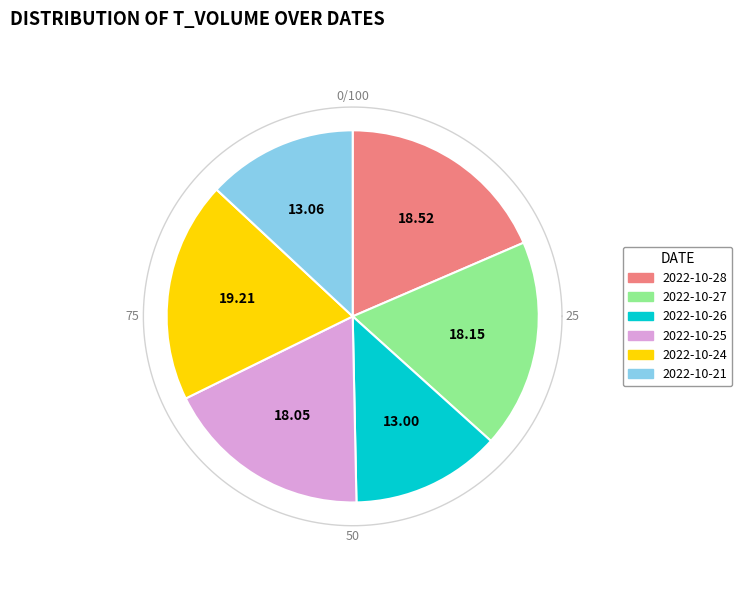

The 2022-10-27 slice represents 29% of the pie. True or false?

False